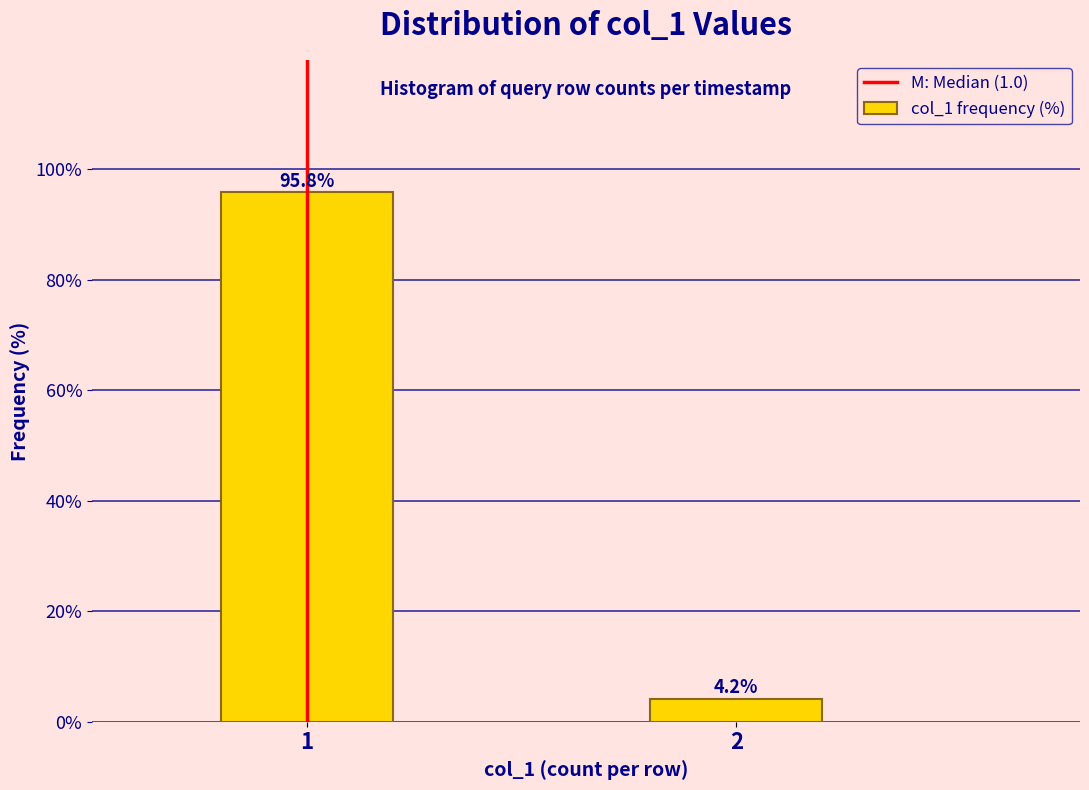

Reading left to right, extract all data points from this chart.

95.8	4.2